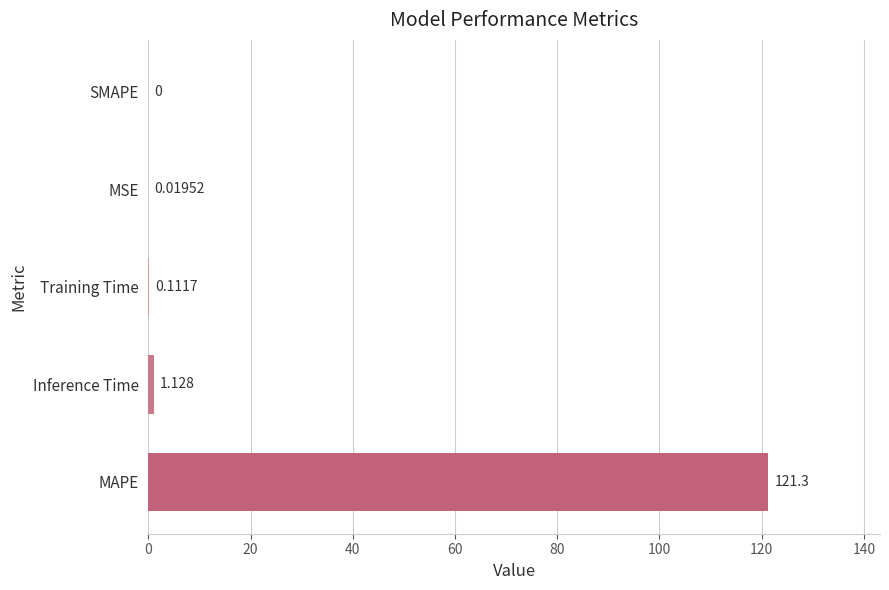

Where is the data nearest to the value 60?

Inference Time